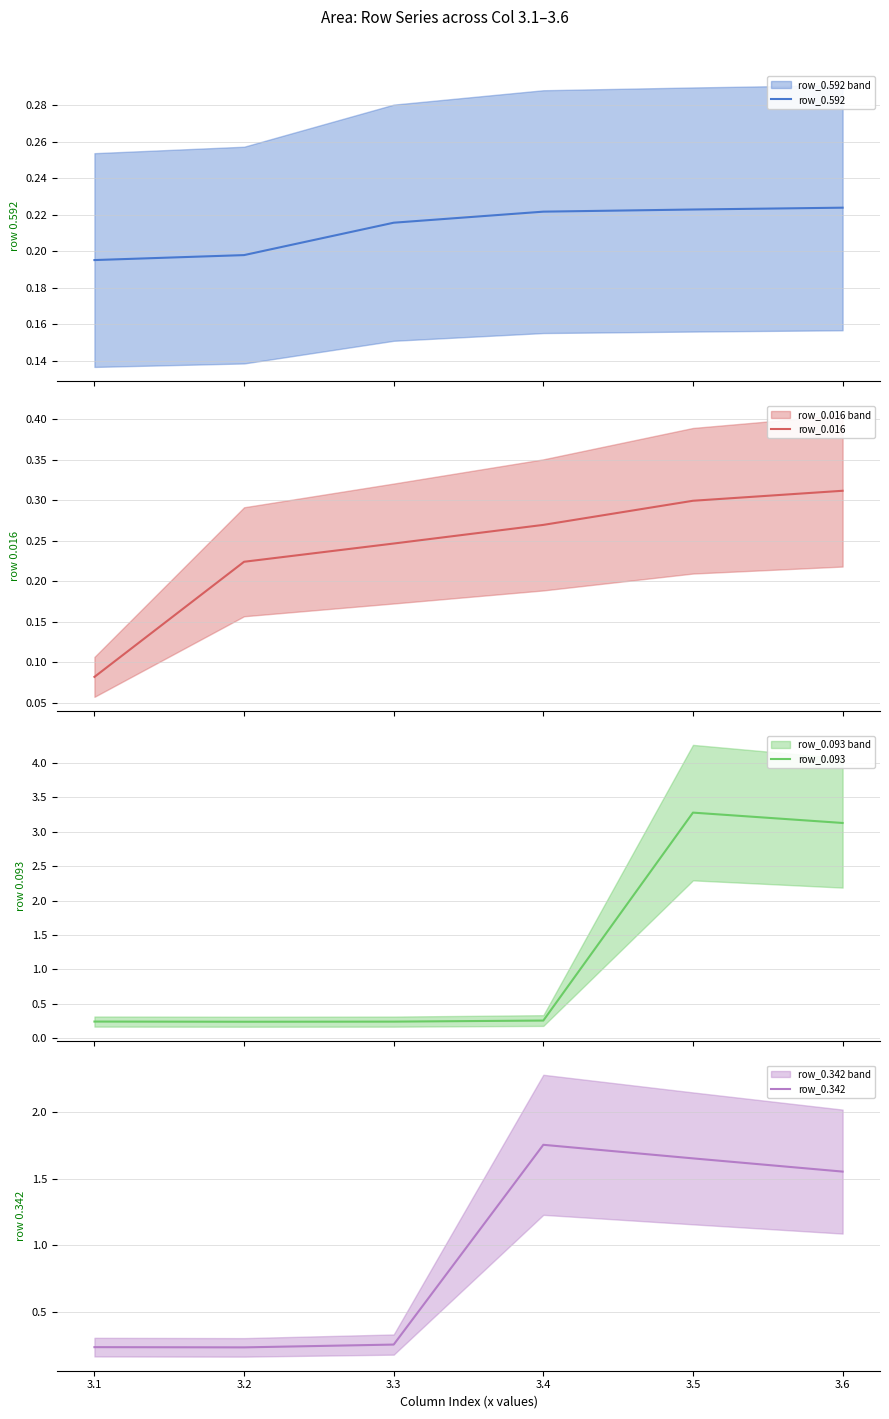

What is the lowest value of the row_0.592 series?

0.2